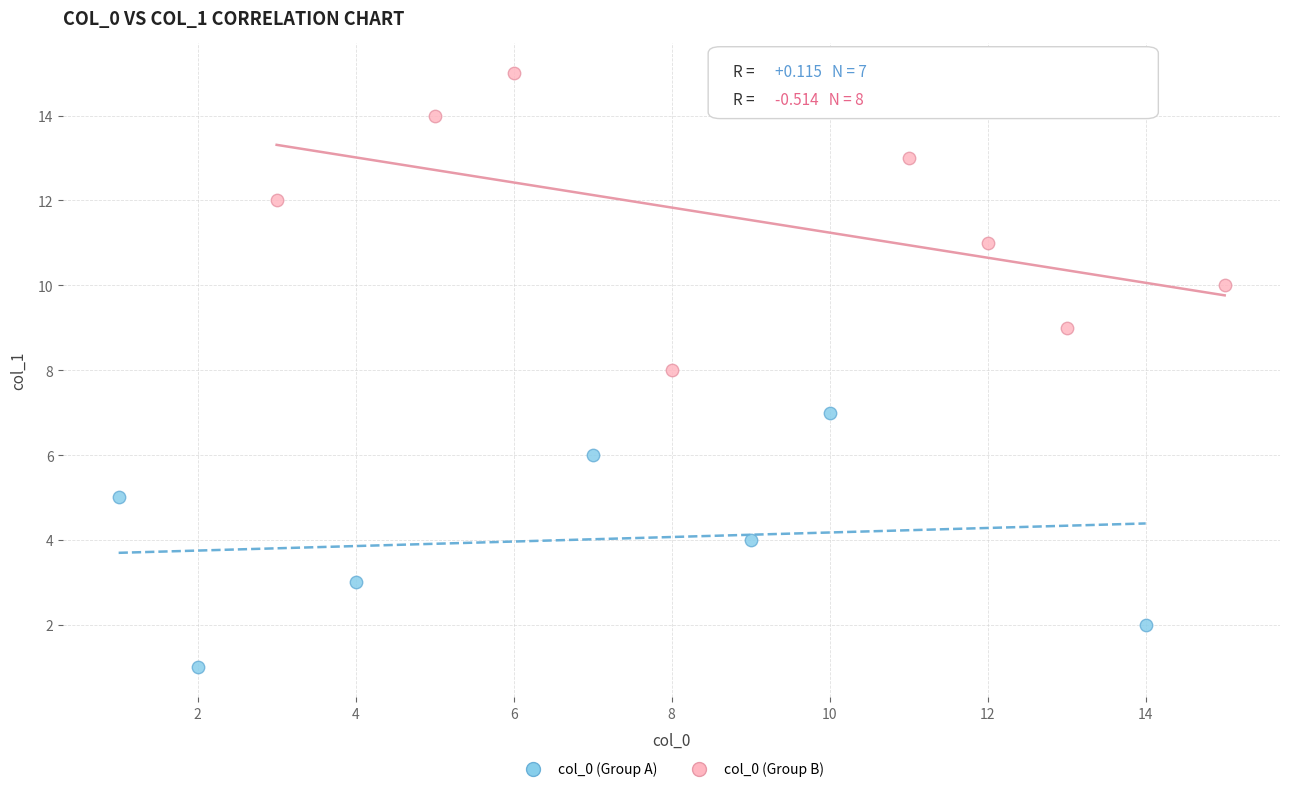

Which series reaches the minimum Y coordinate?

col_0 (Group A)